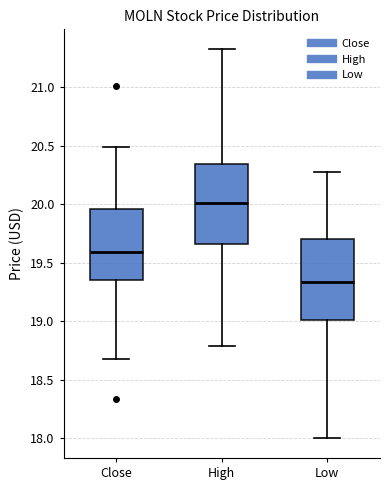

Where is the upper edge of the box for Close on the y-axis? The values are not printed on the chart, so give them approximately, as read against the axis.

19.95